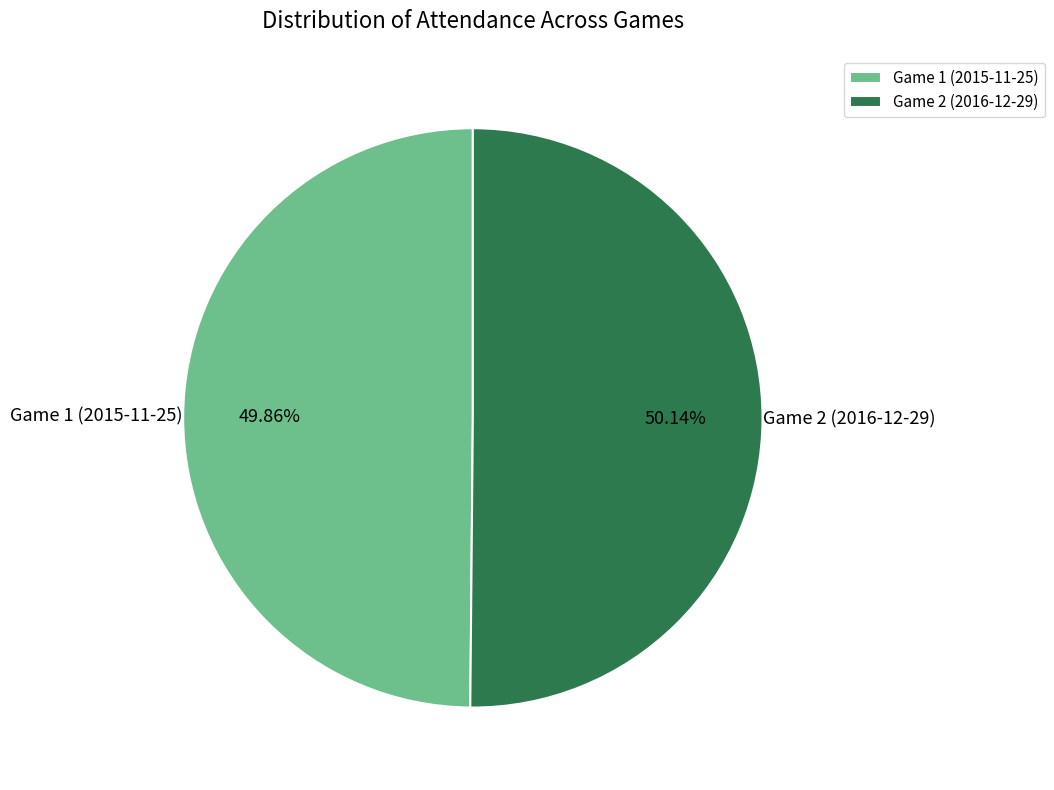

Does any single category account for the majority?

Yes